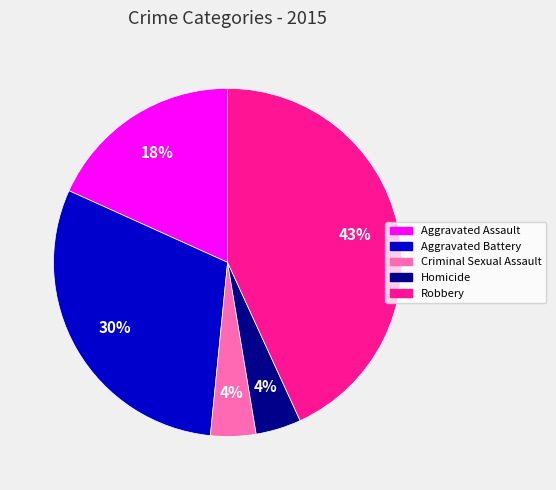

Approximately how many times larger is the value at Criminal Sexual Assault compared to Aggravated Battery?

0.1